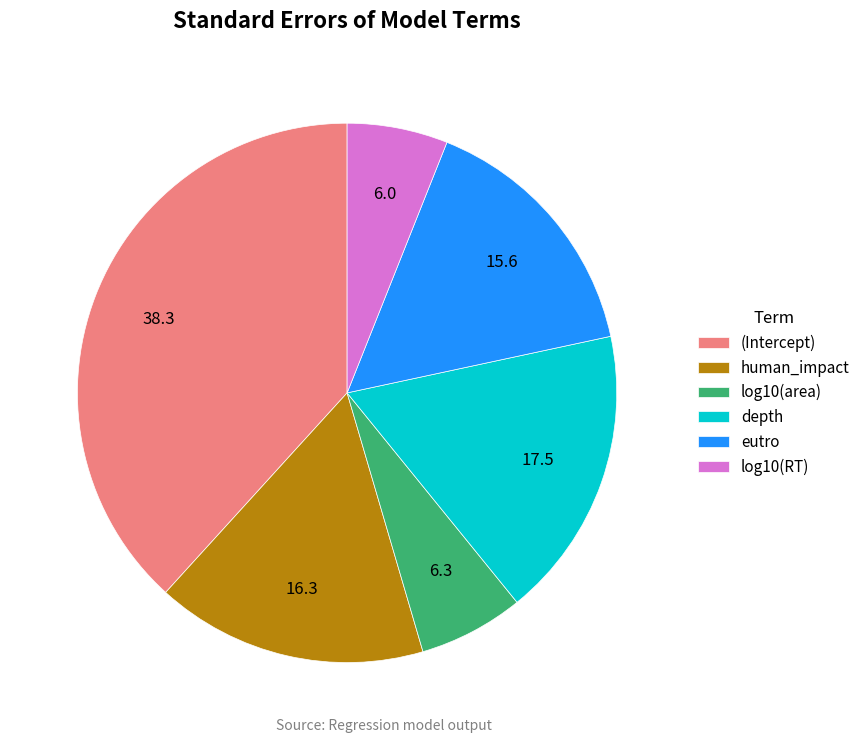

Which category has the biggest portion of the pie?

(Intercept)